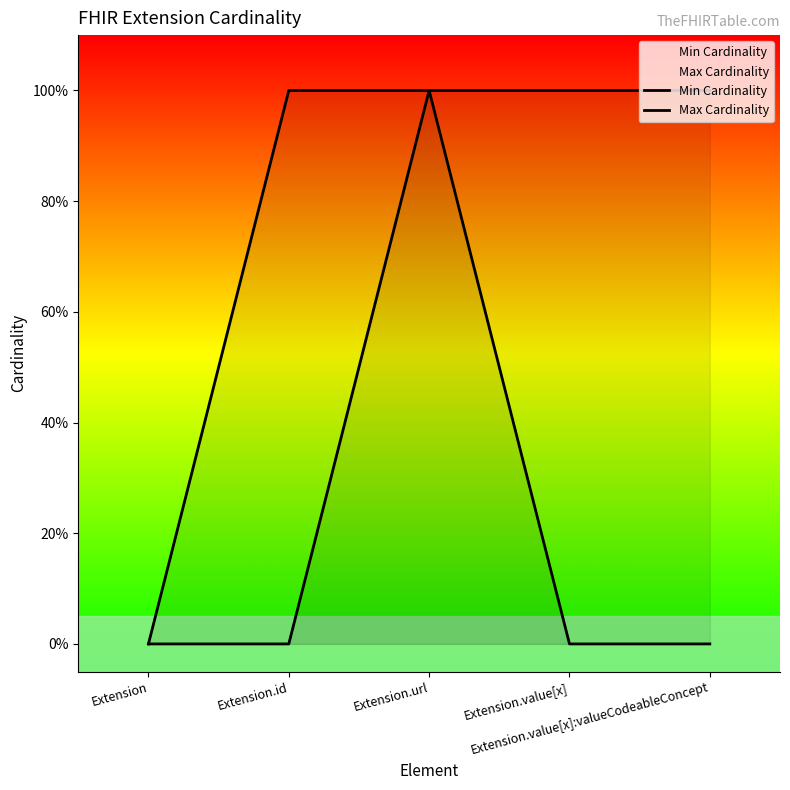

Which series has the largest total across all categories?

Max Cardinality